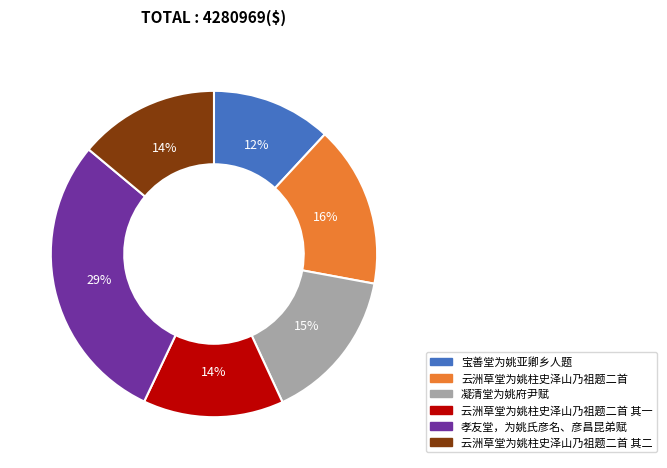

Is there a majority slice in this chart?

No